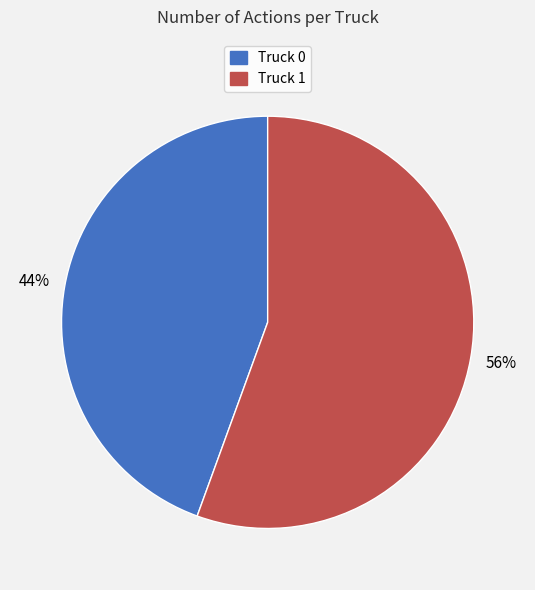

Which slice represents more than half of the pie?

Truck 1